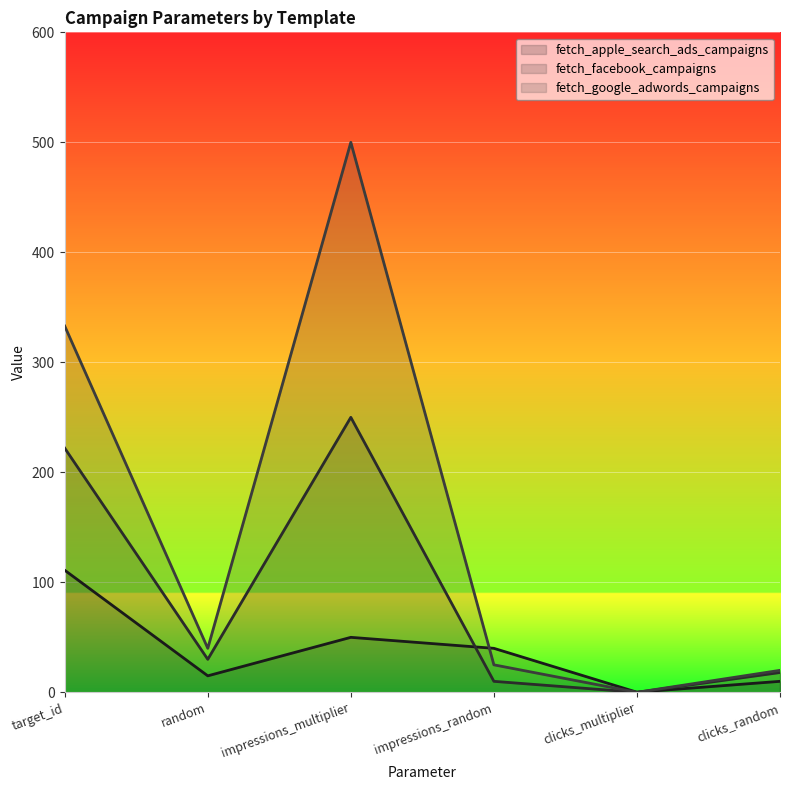

At which category does fetch_google_adwords_campaigns line reach its first local peak?

impressions_multiplier